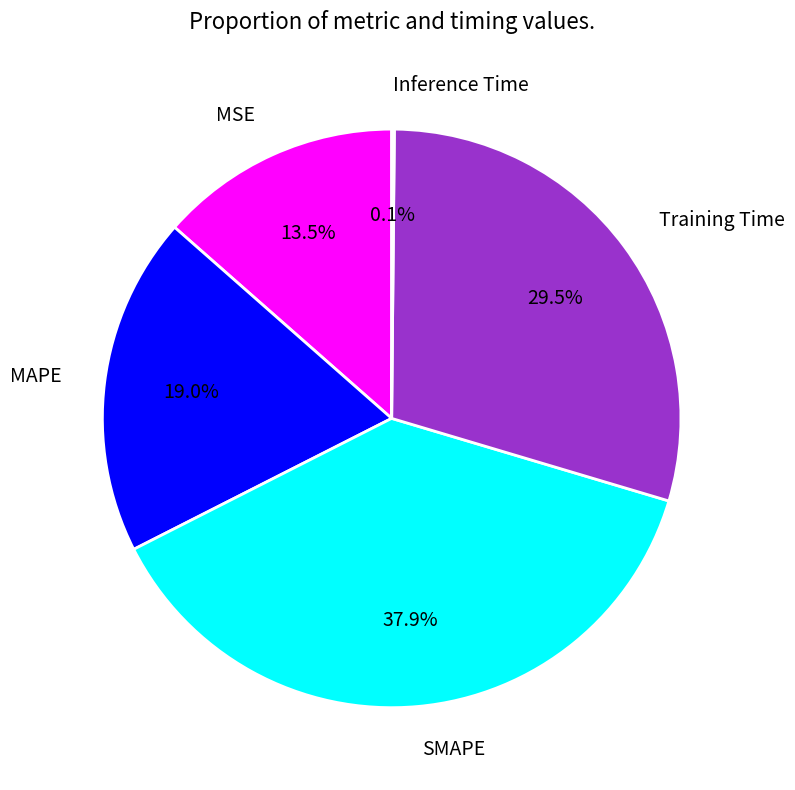

True or false: MSE accounts for 7% of the total.

False